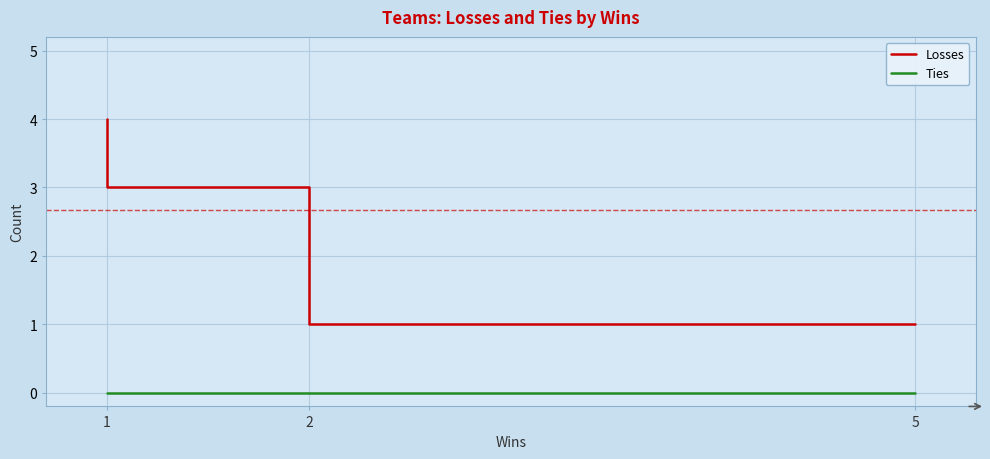

True or false: Losses has a value of 3 at 2.

True